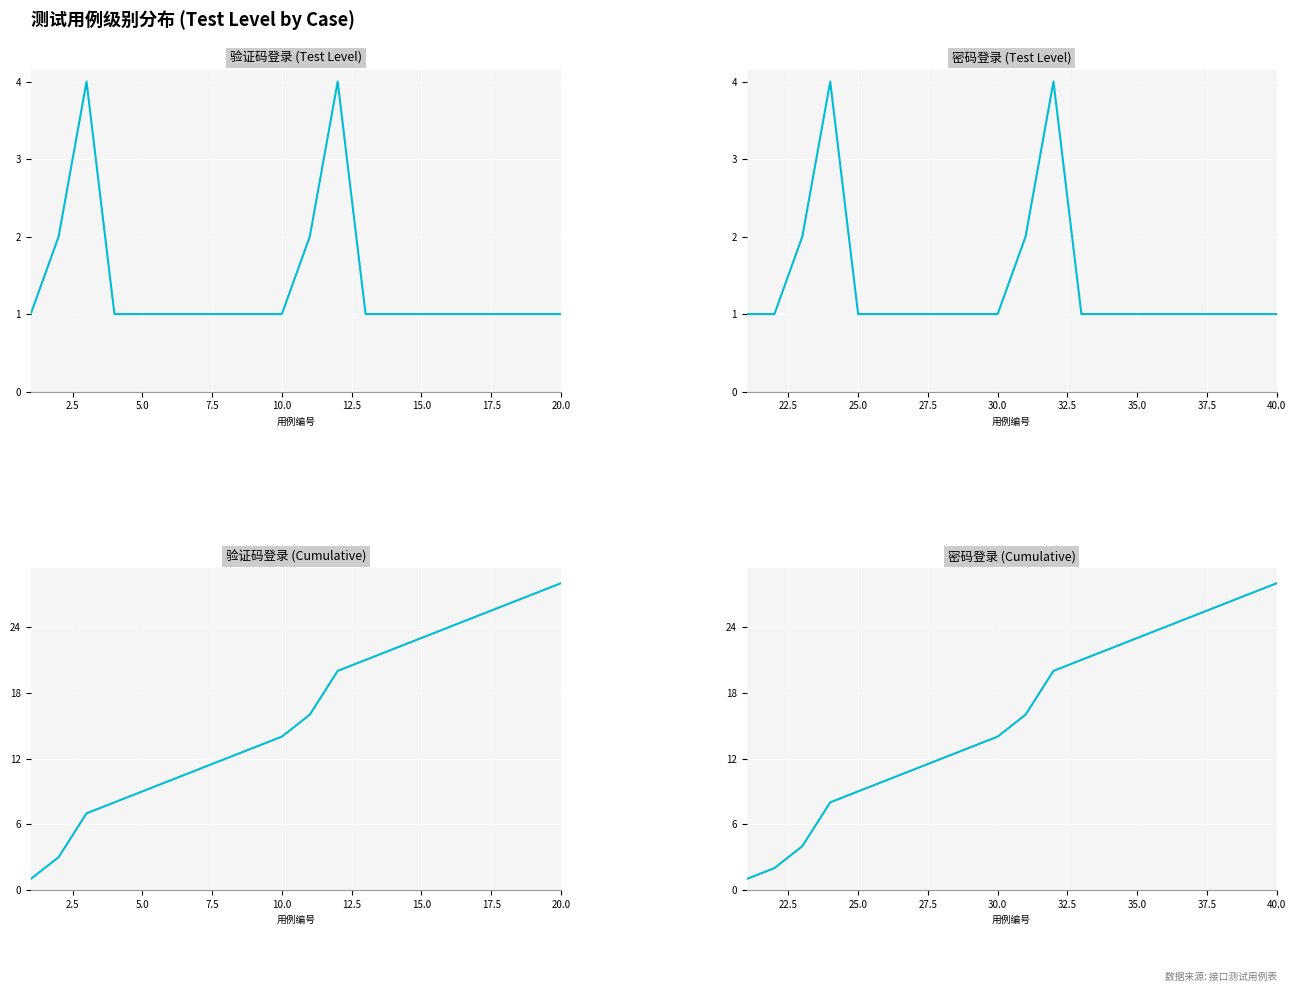

The 密码登录 (Test Level) series shows 0 at 12.5. True or false?

False